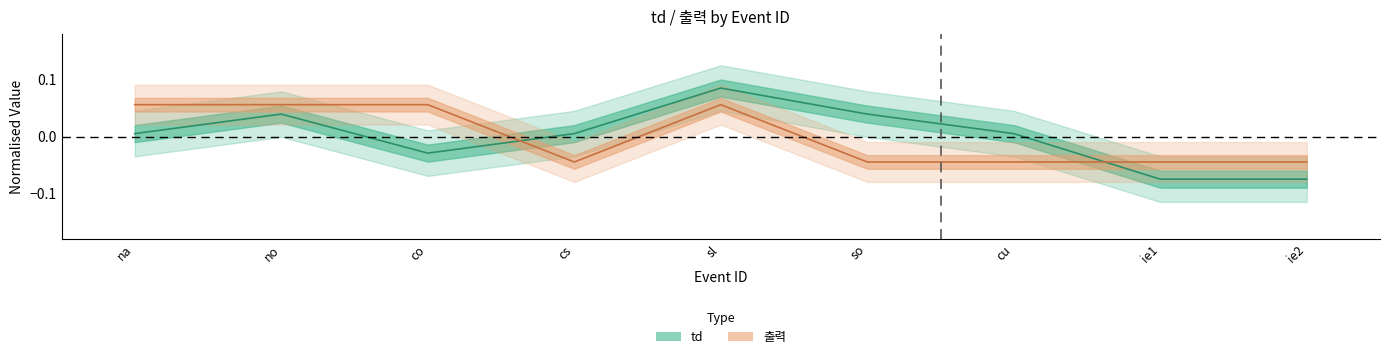

At which category does td reach its first local valley?

co